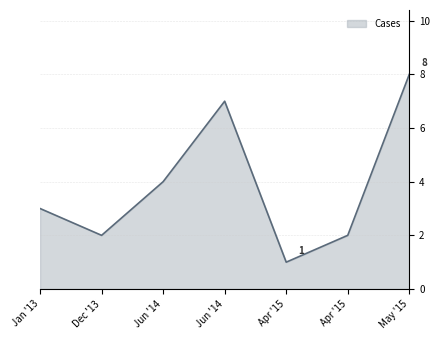

List the labels in order of value, smallest first.

23/04/2015, 23/04/2015, 04/12/2013, 21/01/2013, 18/06/2014, 18/06/2014, 16/05/2015